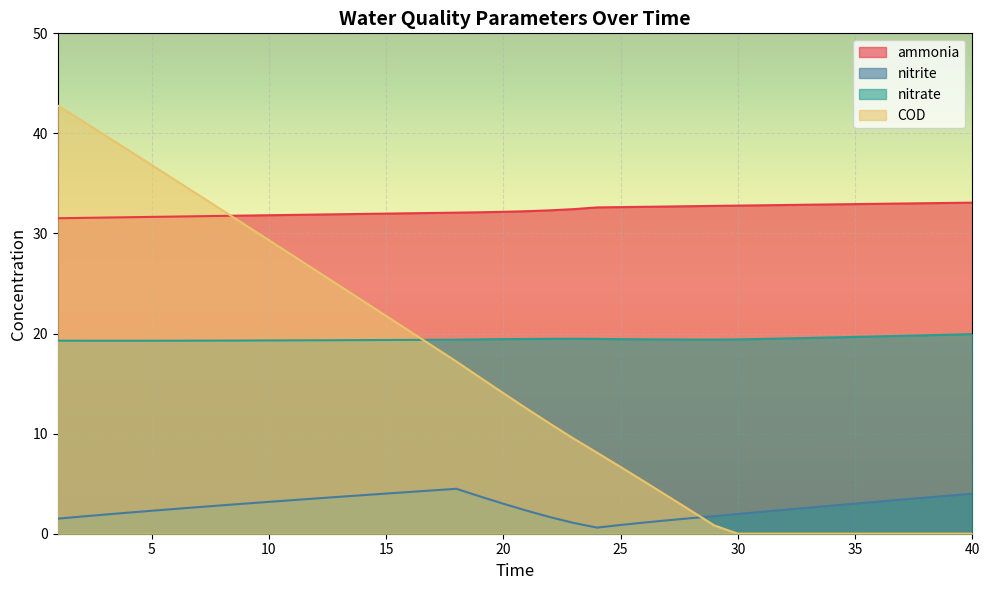

At which category is the sum across all series the highest?

1